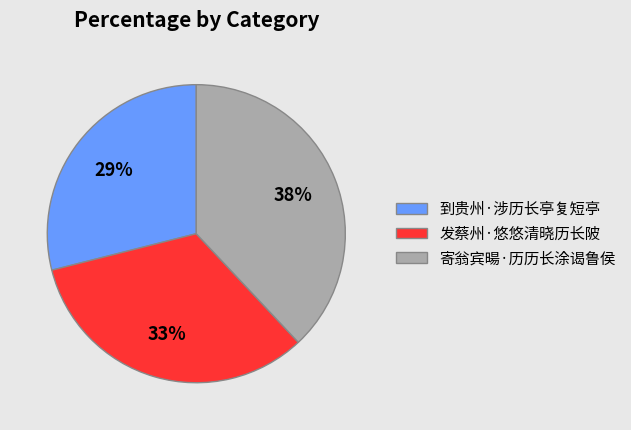

What percentage is the 到贵州·涉历长亭复短亭 slice, to the nearest percent?

29%